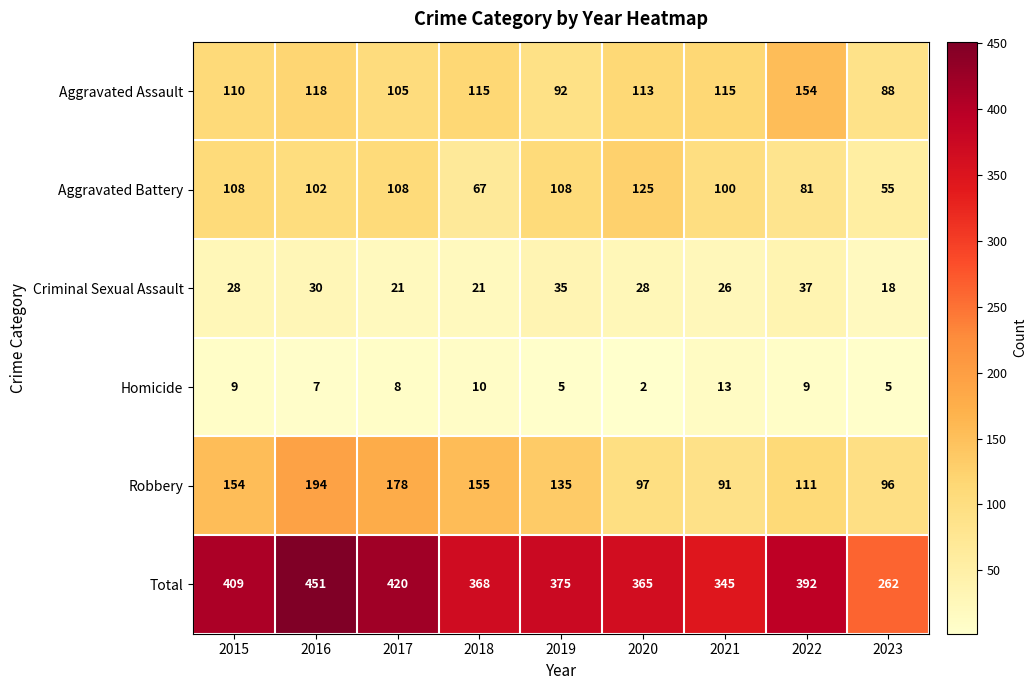

What is the average value of the Aggravated Assault series?

112